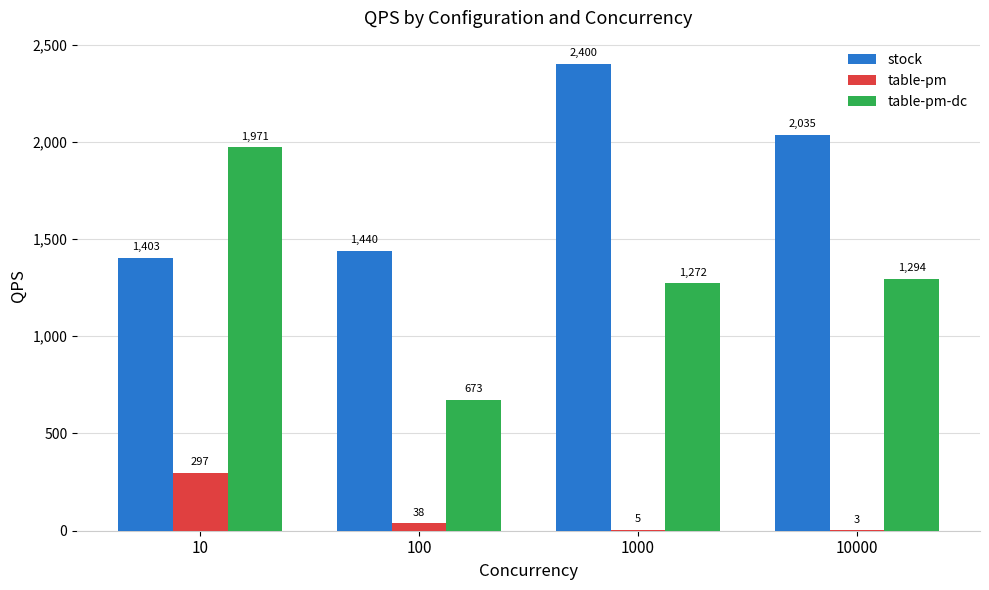

Where does the table-pm series first go above 38?

10